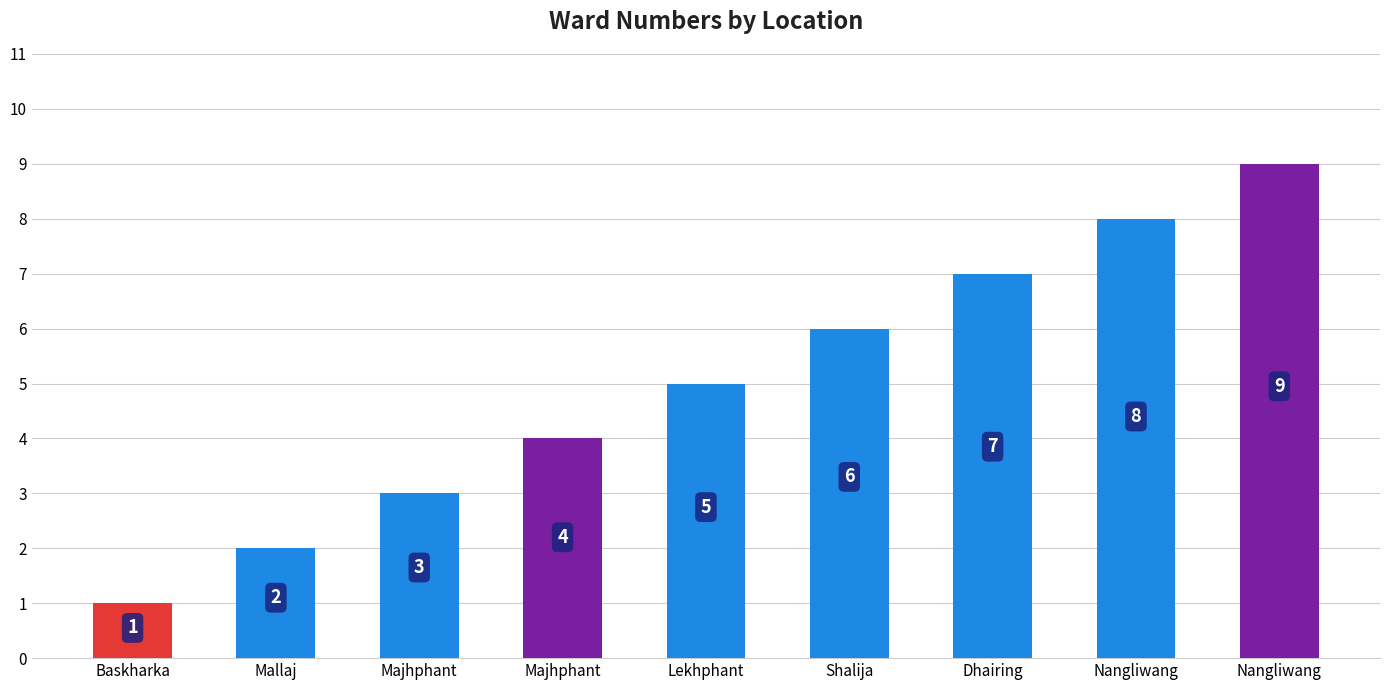

Where is the data nearest to the value 5?

Lekhphant